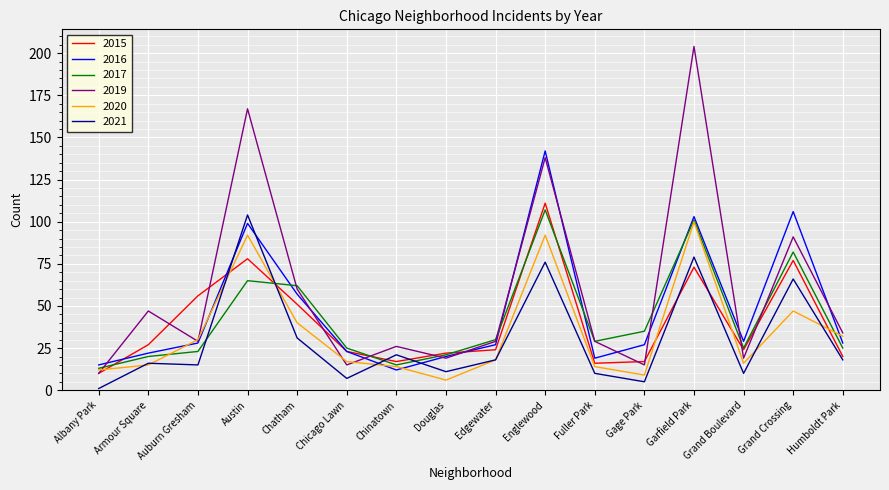

Does the chart display data point markers on the line(s)?

No